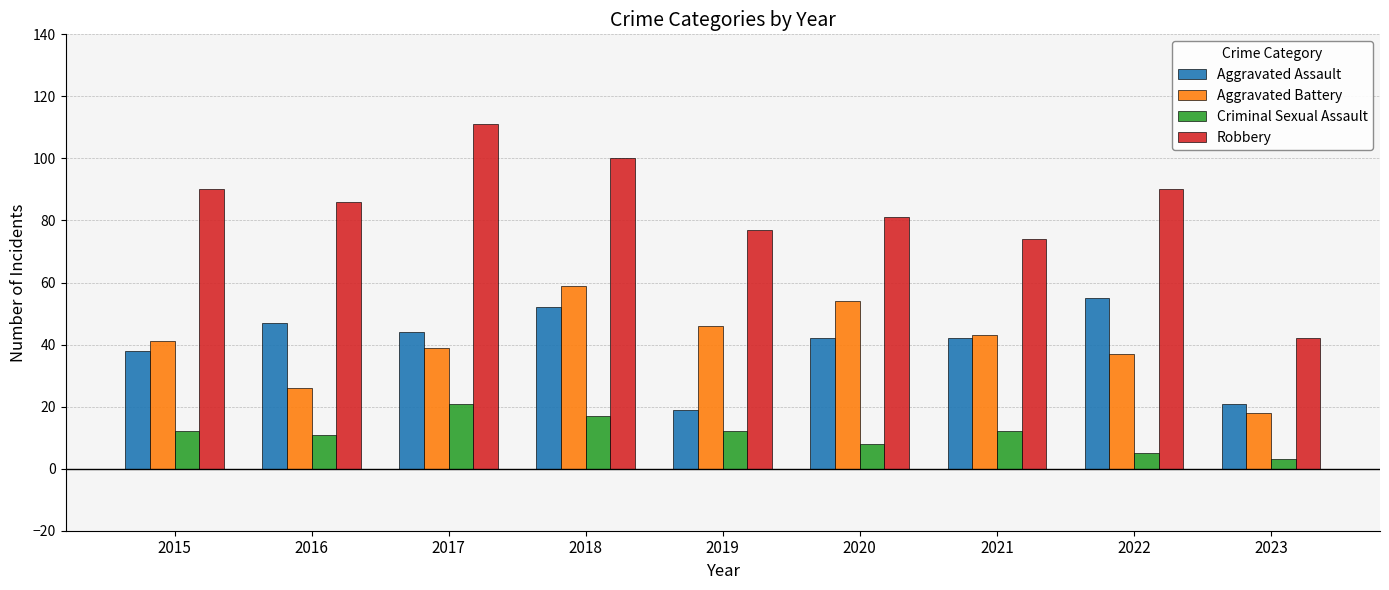

Rank the series at 2023 from highest to lowest value.

Robbery, Aggravated Assault, Aggravated Battery, Criminal Sexual Assault